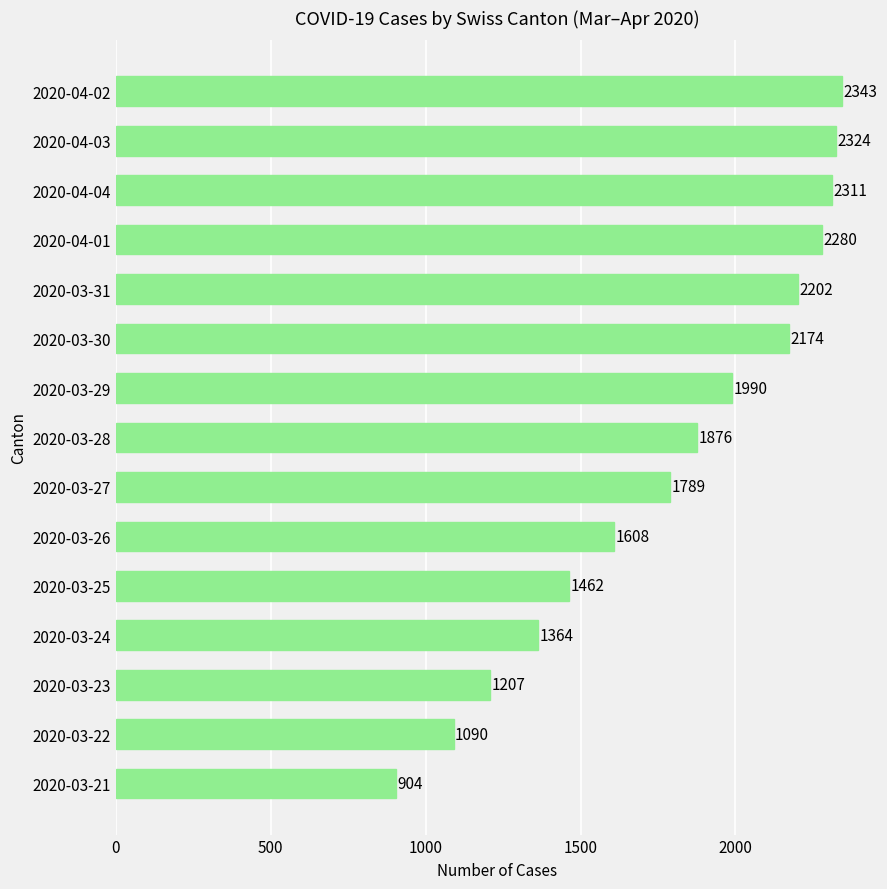

What is the change in value from 2020-03-25 to 2020-03-31?

+740